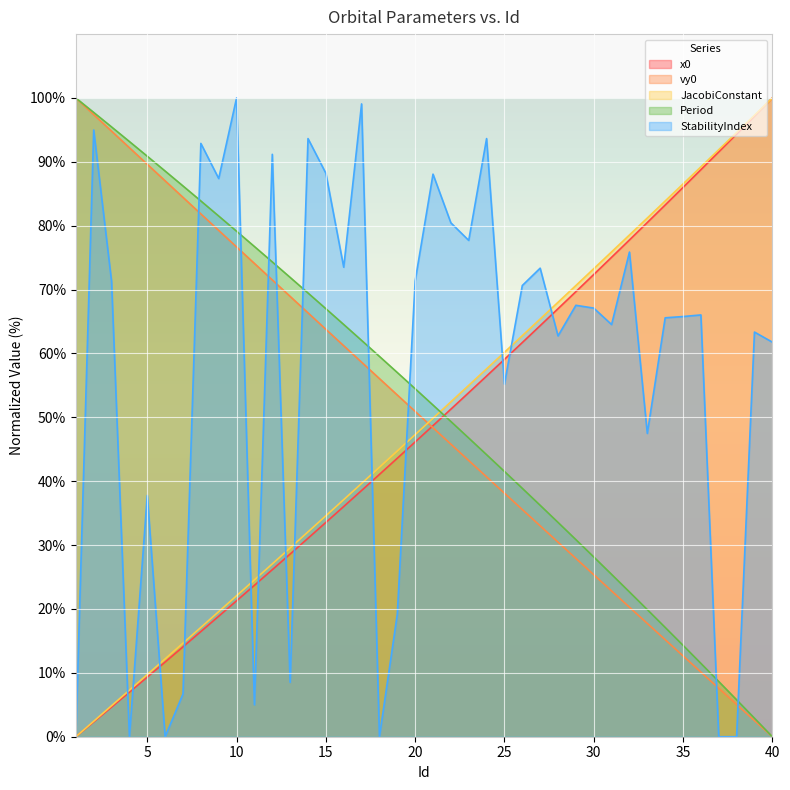

Which series ends up on top after the final intersection of Period and x0?

x0